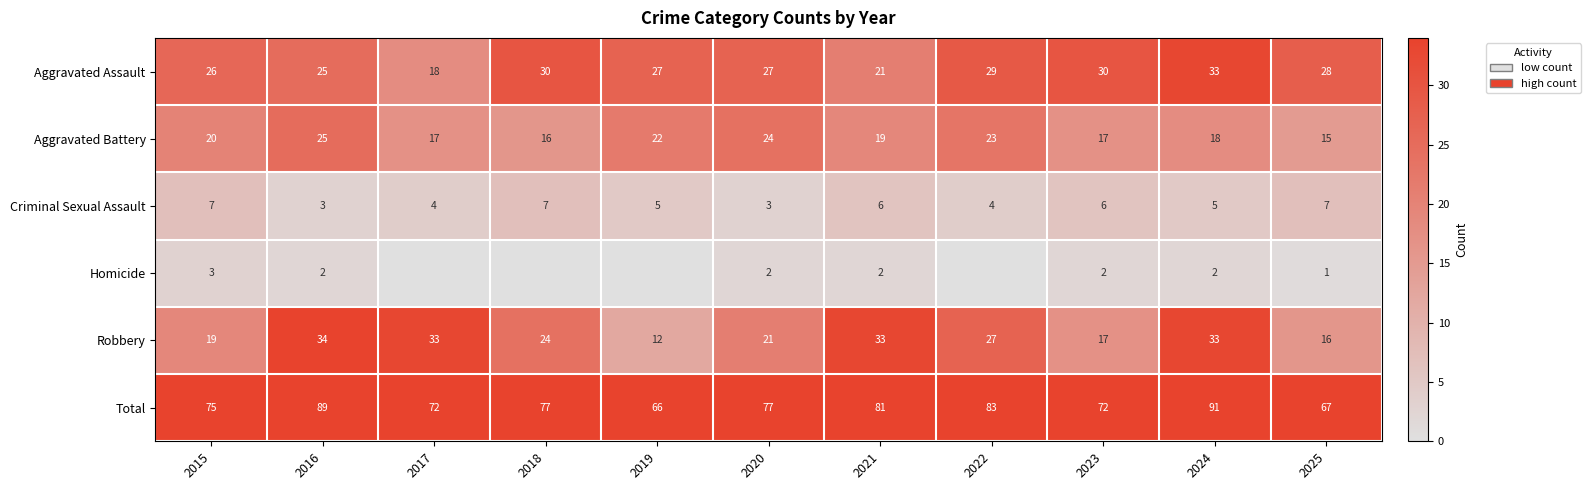

At which label is Aggravated Battery closest to 20?

2015